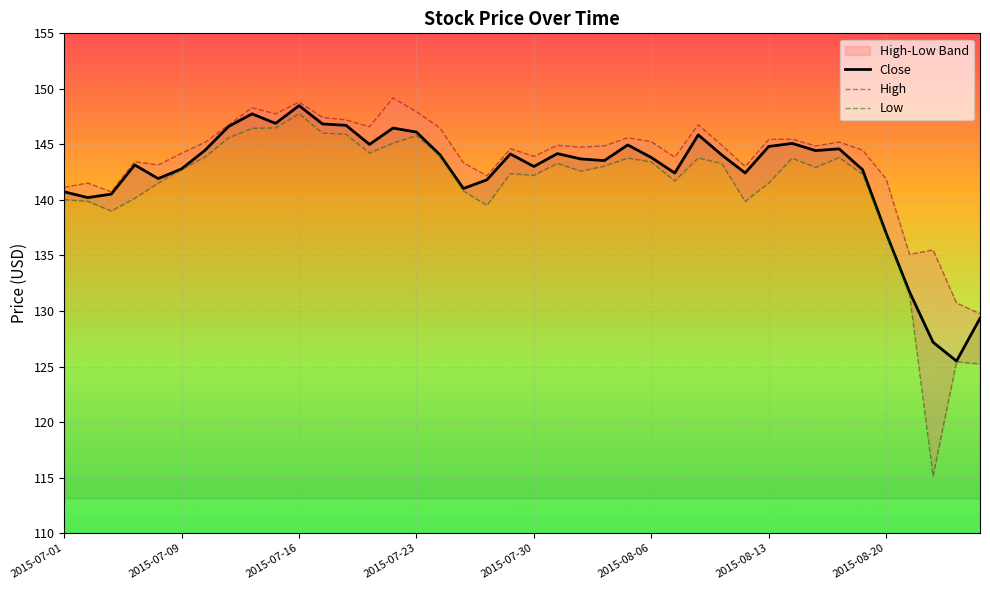

How many values in the High series exceed 144?

25